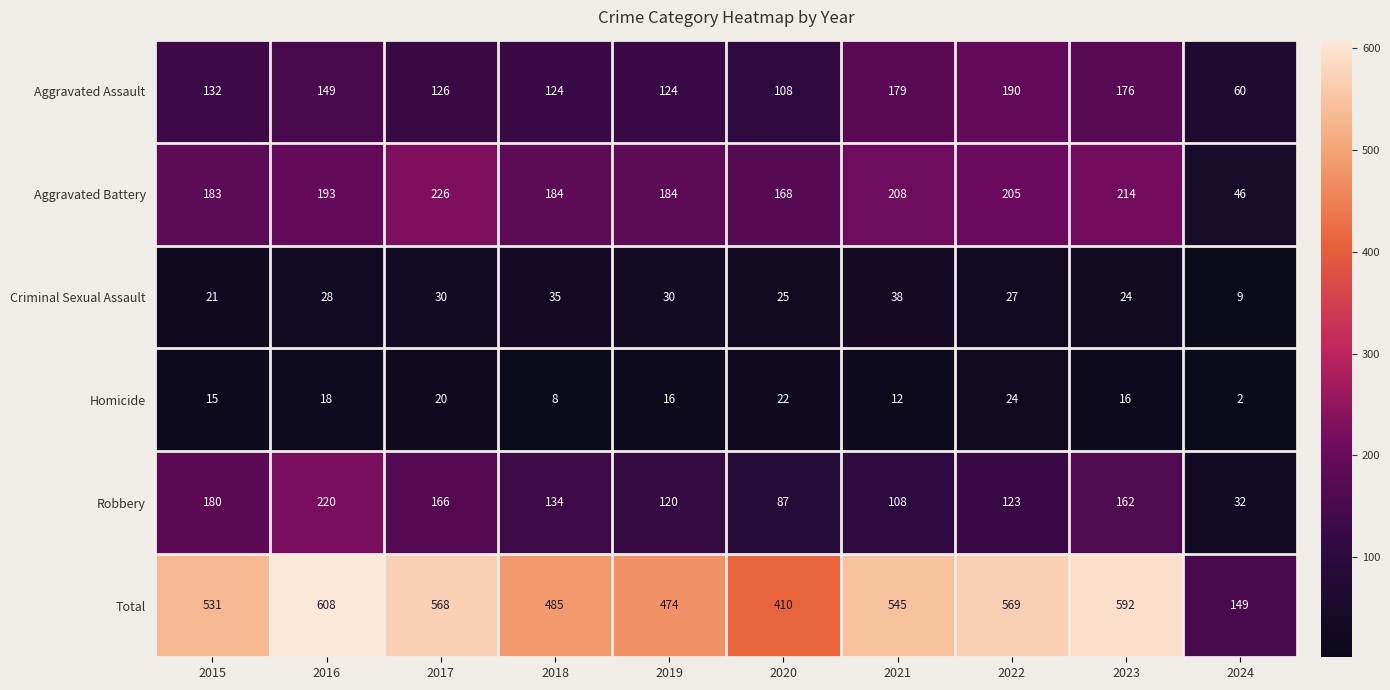

At which category is the sum across all series the highest?

2016